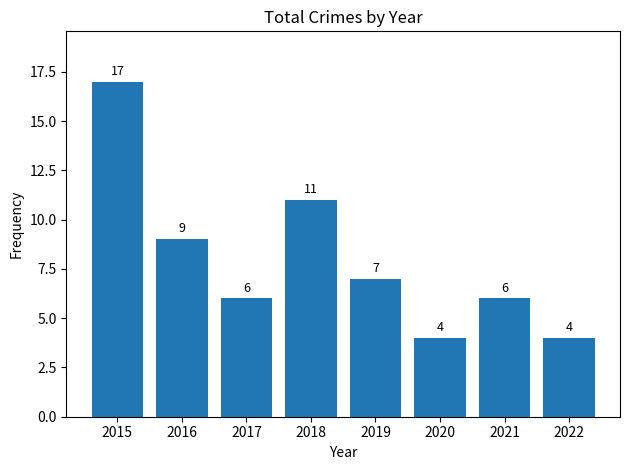

At which category does the chart reach its peak across all series?

2015